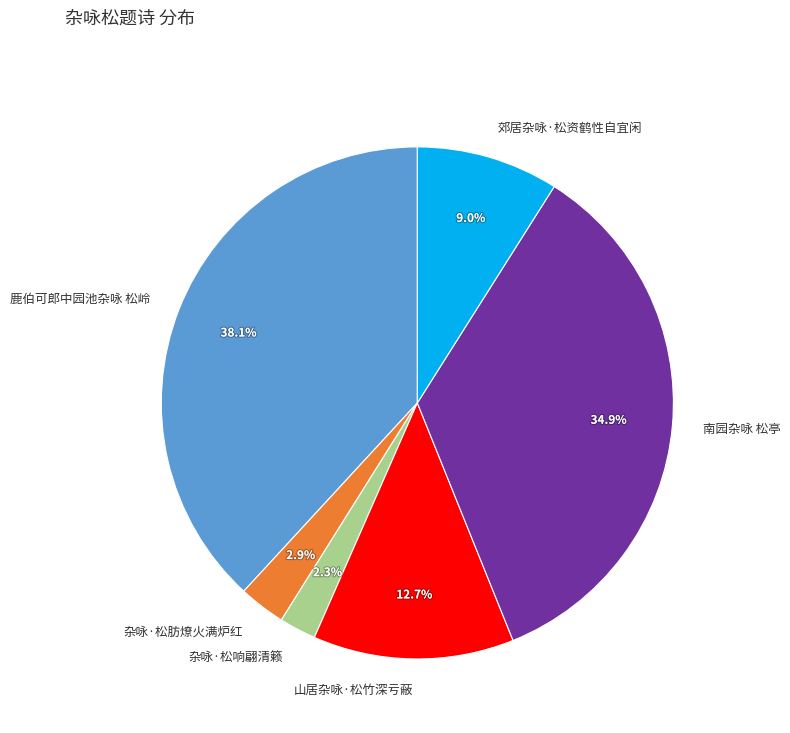

How many slices are in this pie chart?

6